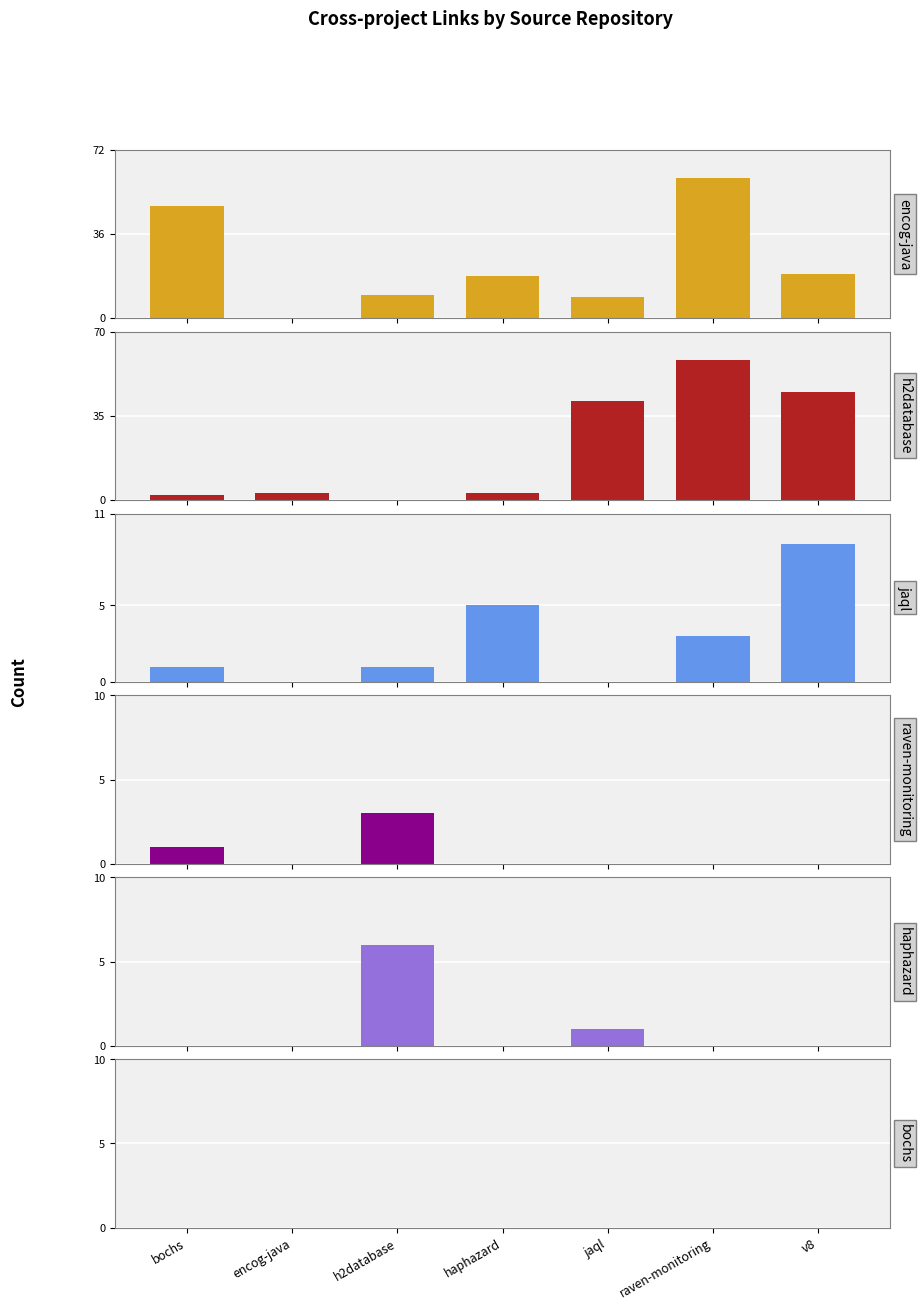

Which series has the widest spread of values?

encog-java.csv